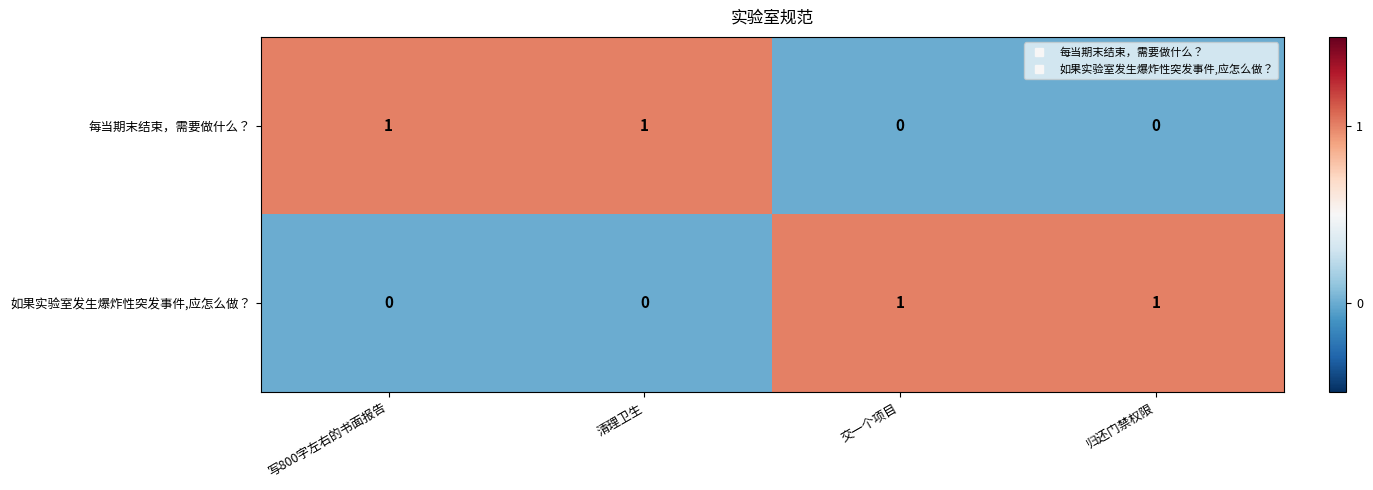

The value of 如果实验室发生爆炸性突发事件,应怎么做？ at 清理卫生 is 1. True or false?

False